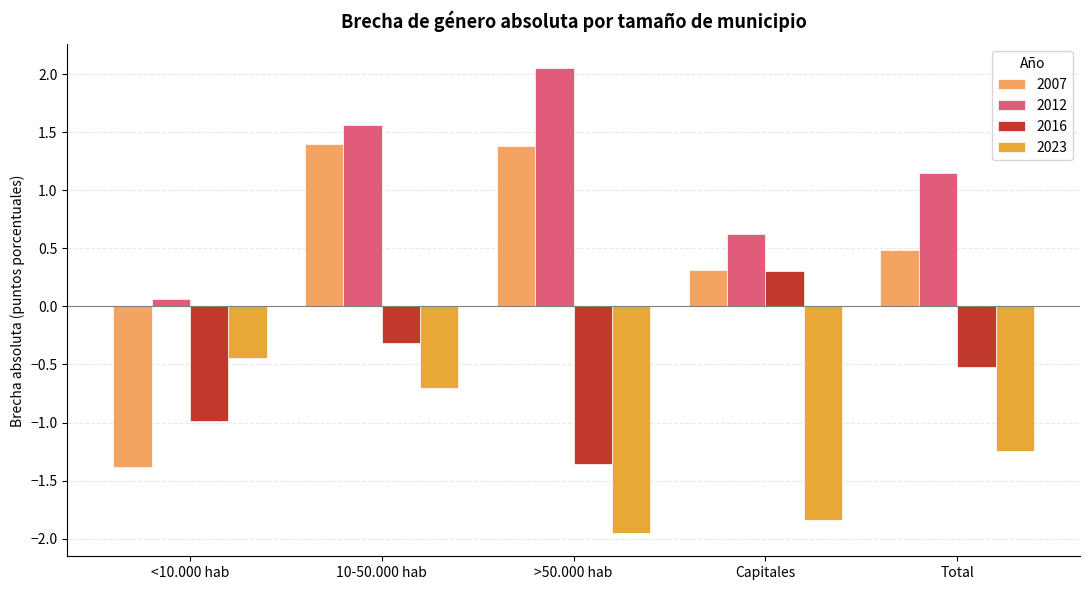

What is the difference between the highest and lowest values at 10-50.000 hab?

2.3